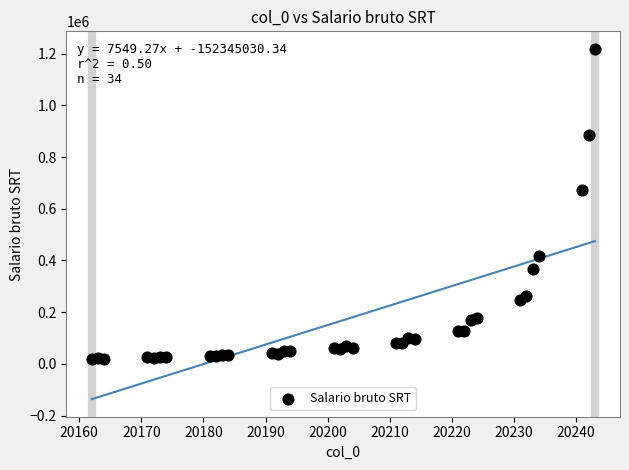

What is the range of X values (max minus min)?

81